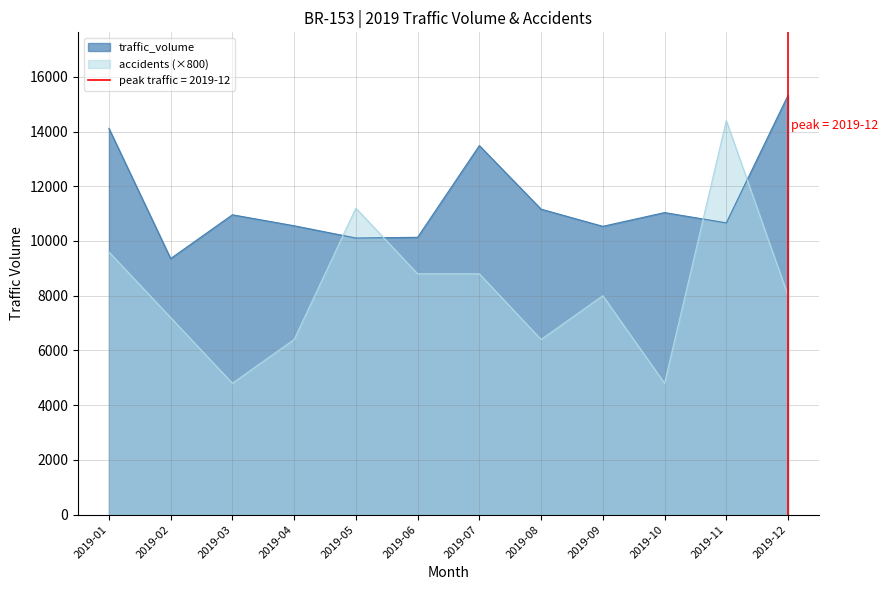

What is the average value of the traffic_volume series?

11453